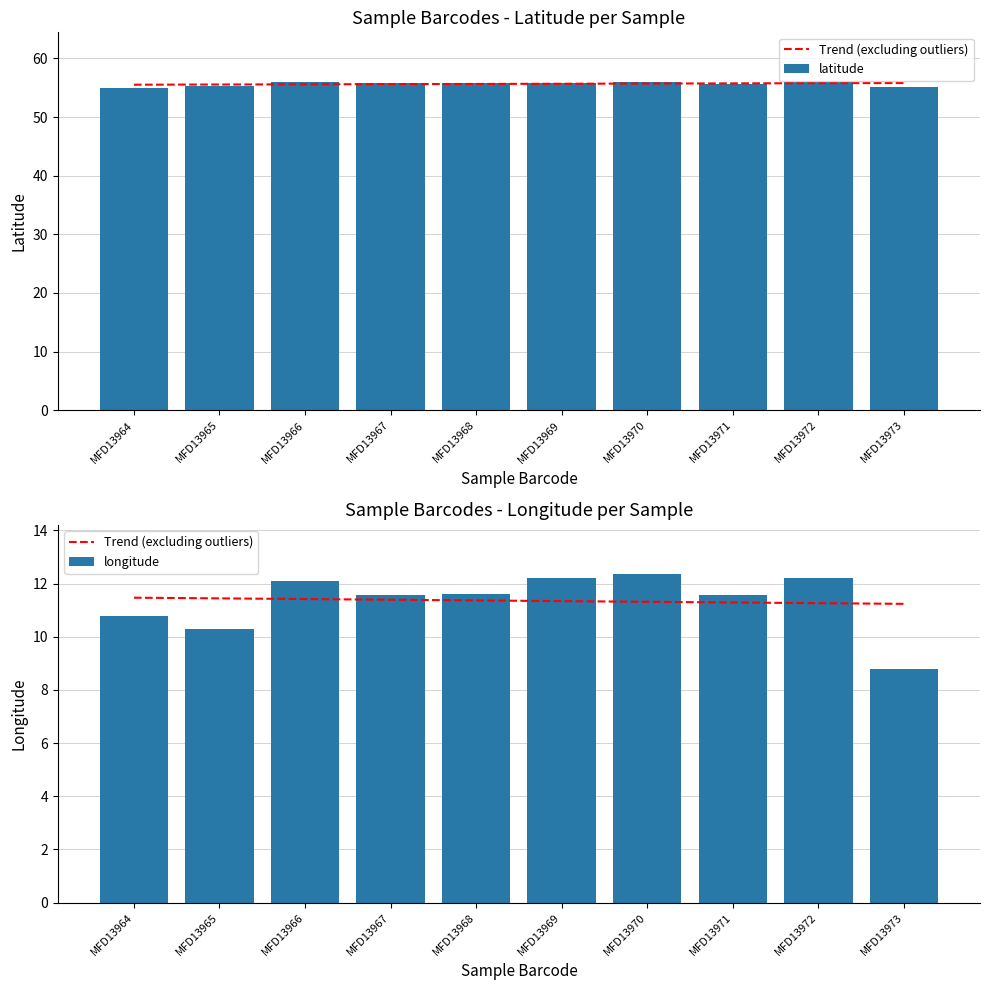

How many data points in latitude are less than 55?

1